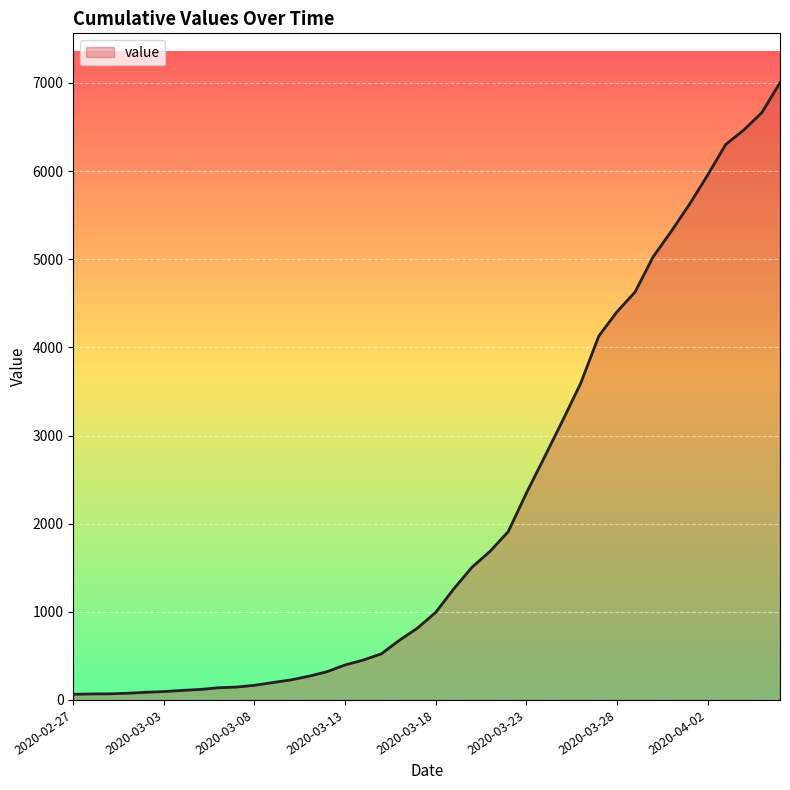

What is the difference between the maximum and minimum values?

6939